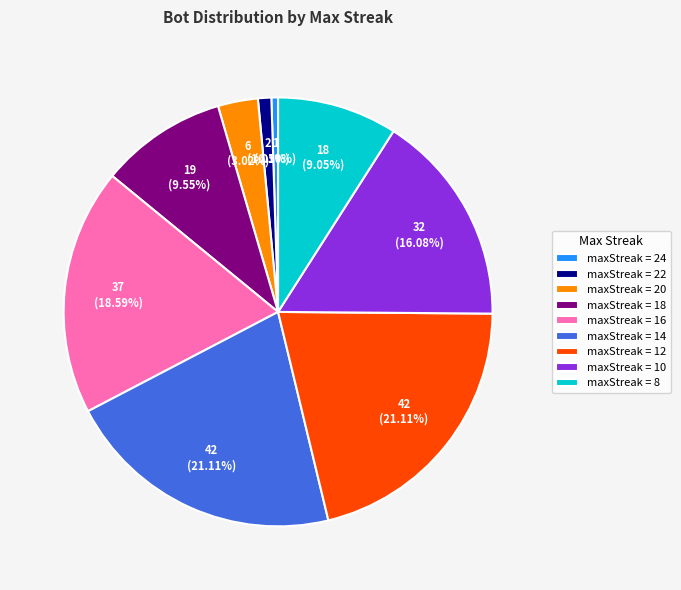

Which has a higher value, maxStreak = 22 or maxStreak = 10?

maxStreak = 10